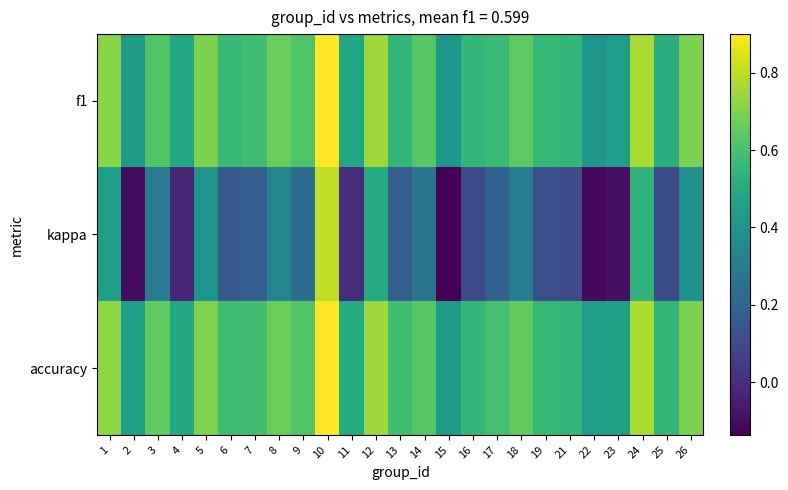

Which series has the largest total across all categories?

accuracy